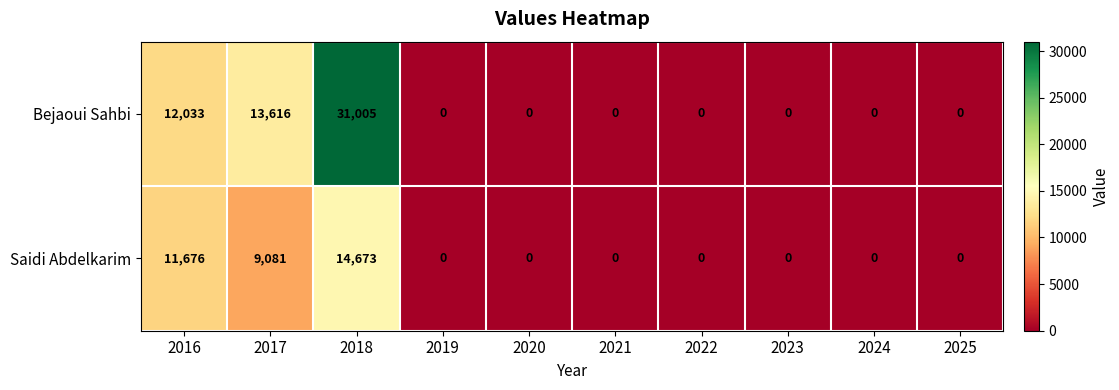

List the series in order of their peak value, highest first.

Bejaoui Sahbi, Saidi Abdelkarim